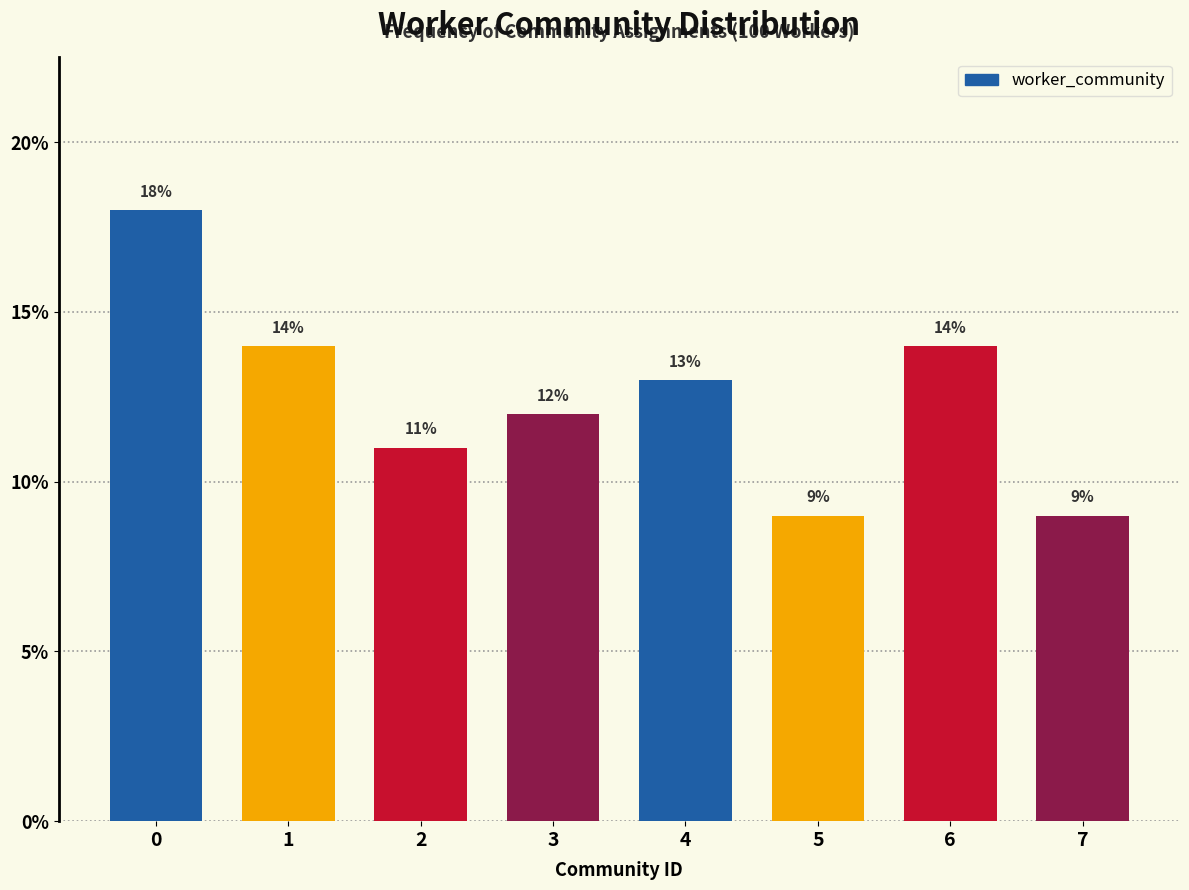

Reading left to right, what are all the values shown in this chart?

0=18	1=14	2=11	3=12	4=13	5=9	6=14	7=9